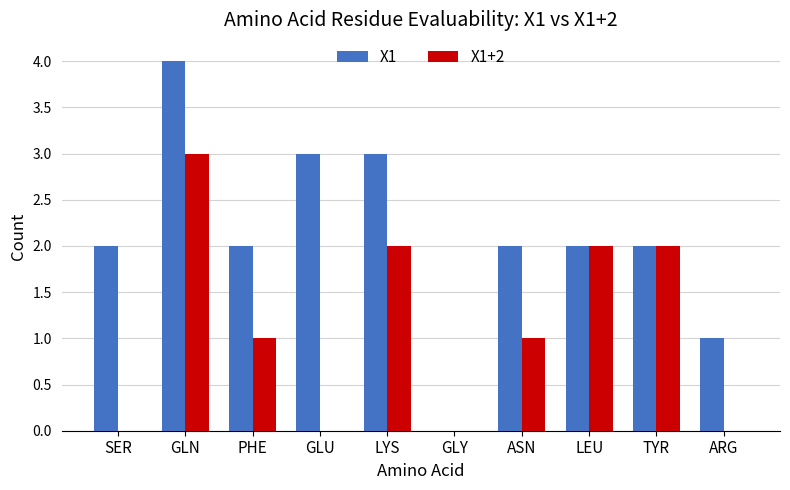

Which series has the largest total across all categories?

X1